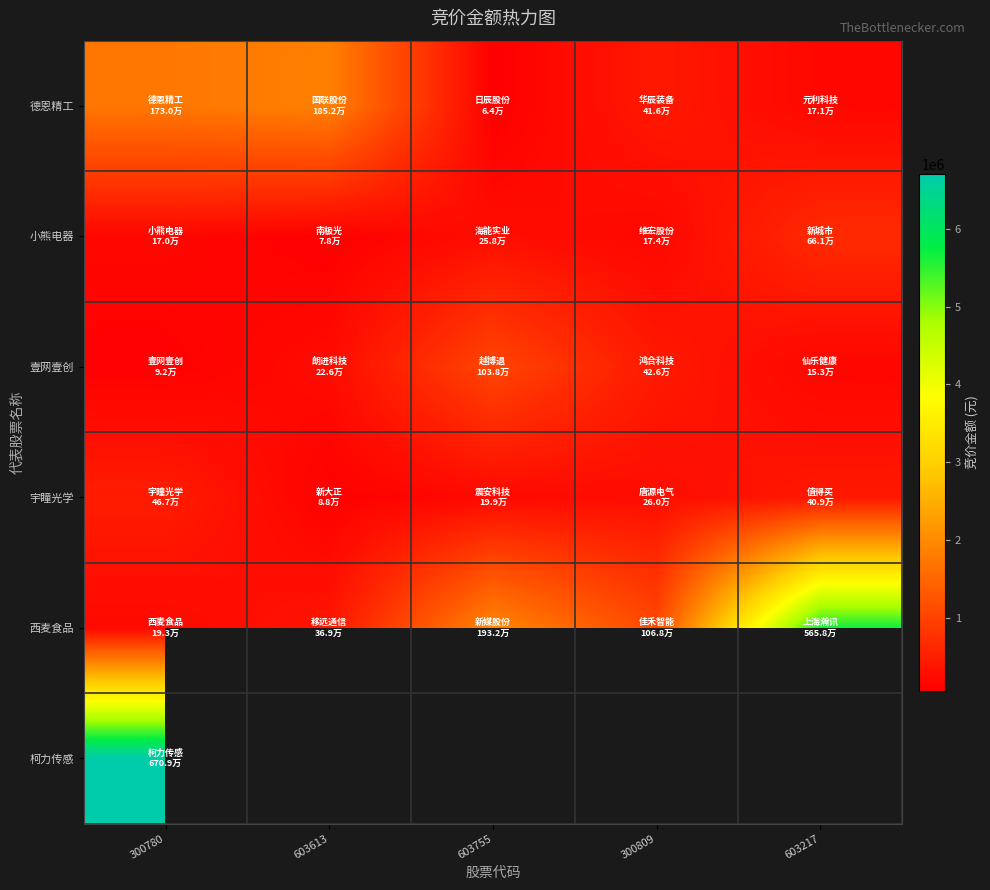

Is it true that 西麦食品 equals 472811.0 at 300809?

False